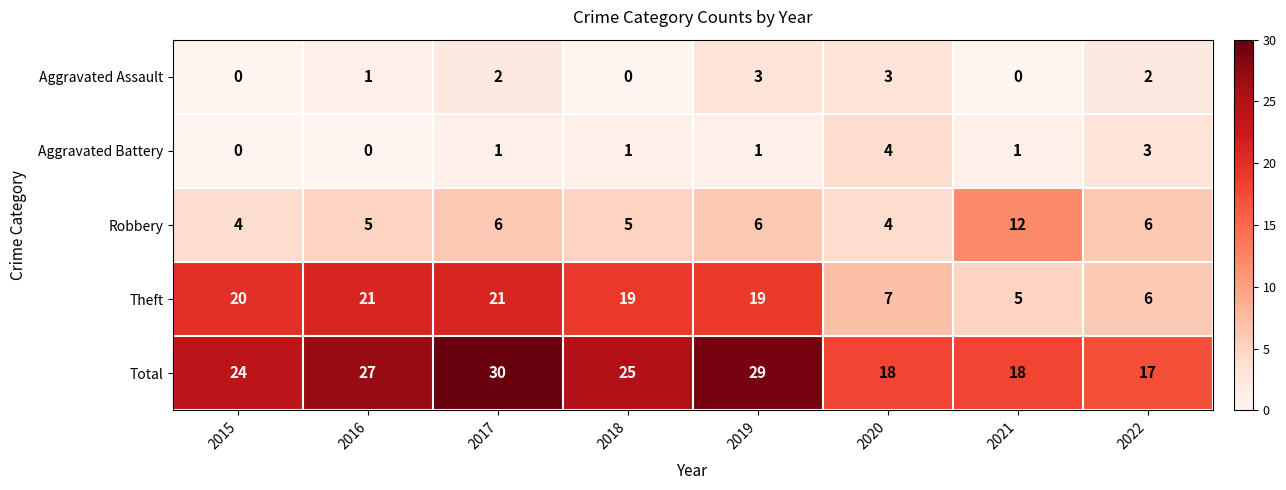

Which series has the widest spread of values?

Theft